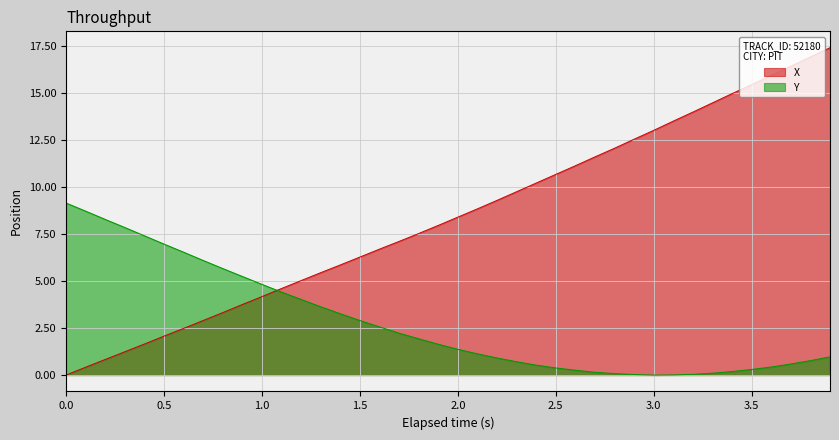

How many data points in X are less than 8?

20